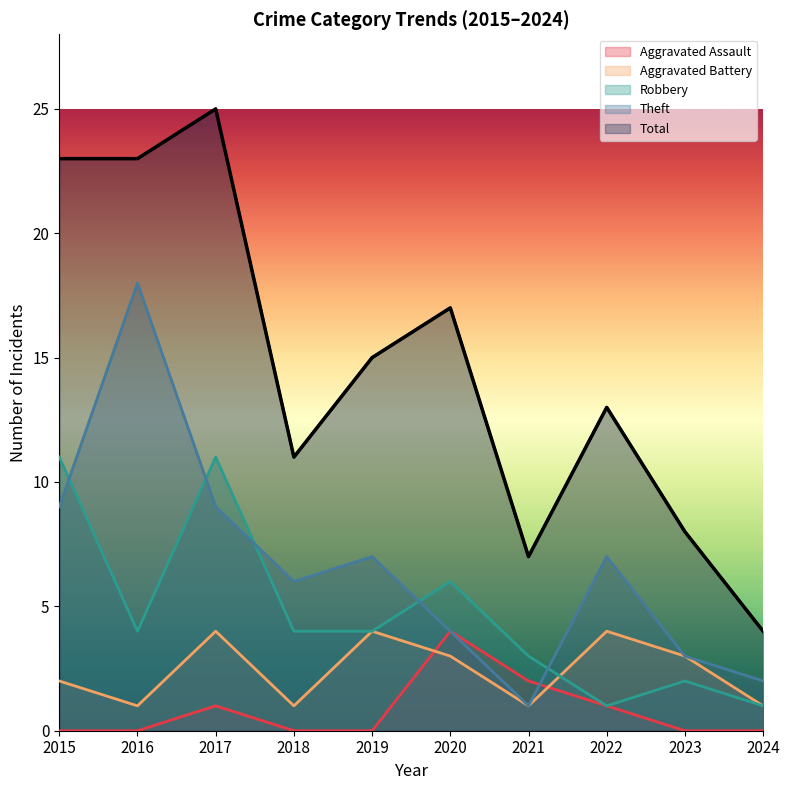

What is the total value across all series at 2019?

30